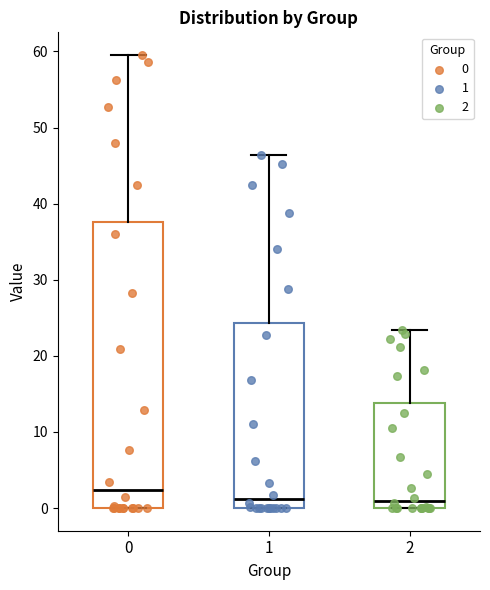

Where does the median line of the box at x = 2 sit on the y-axis? The values are not printed on the chart, so give them approximately, as read against the axis.

1